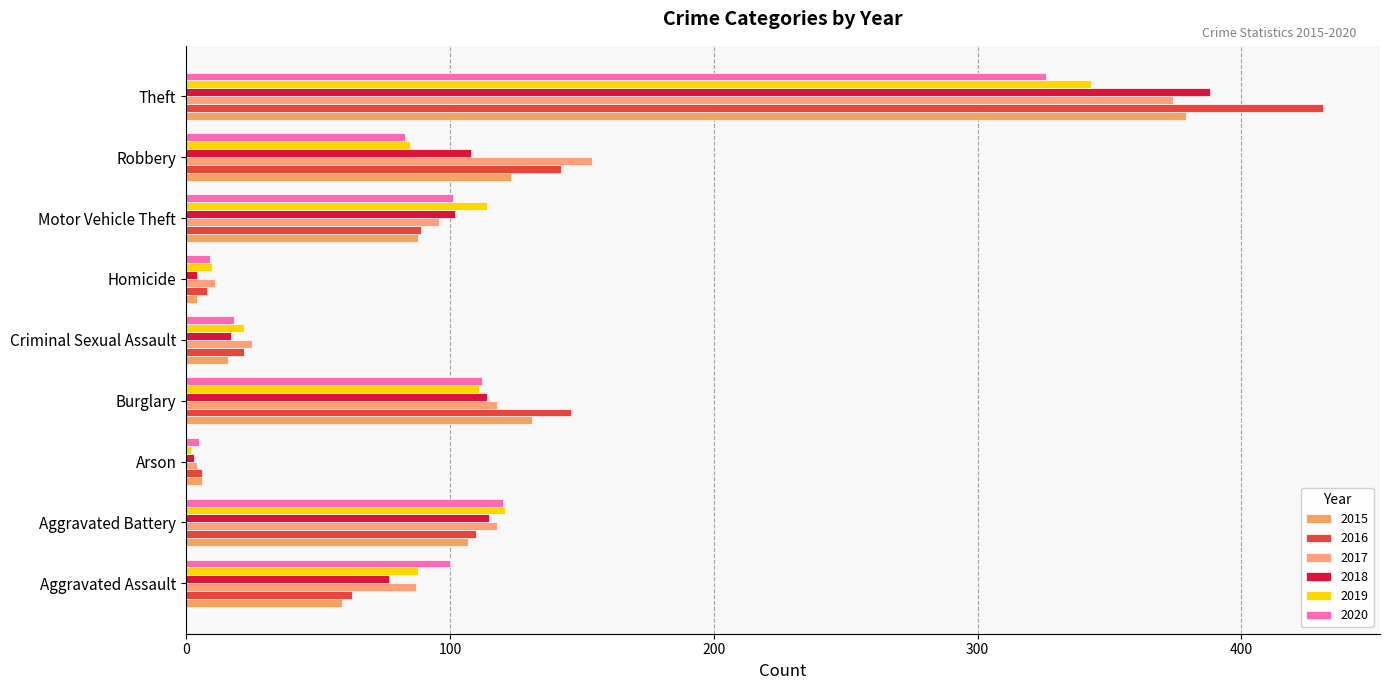

Which label corresponds to the smallest value in the chart?

Arson